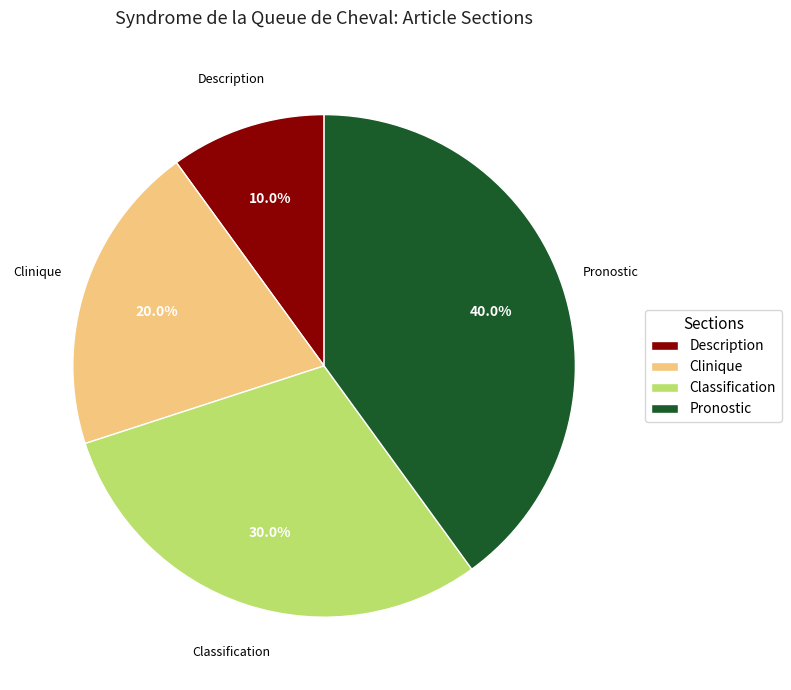

Between Clinique and Classification, which is larger?

Classification